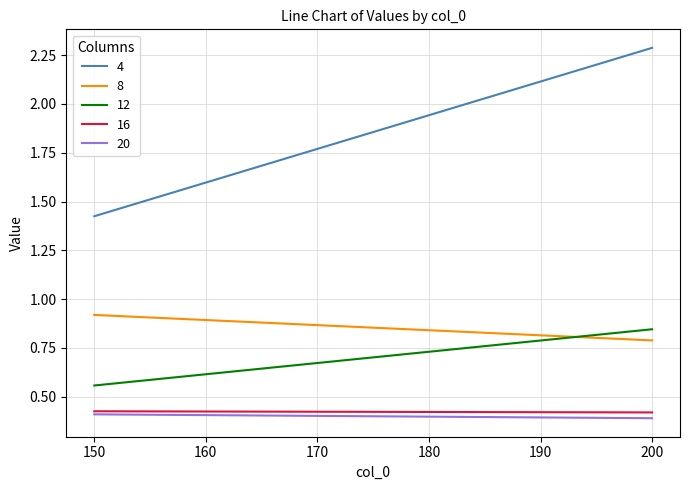

What is the difference between the maximum and minimum values in the 12 series?

0.3